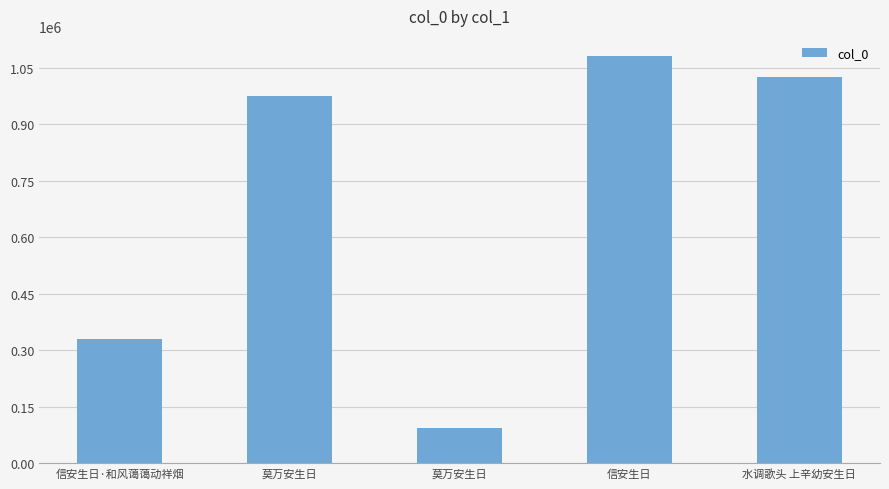

Count the number of data series in this chart.

1